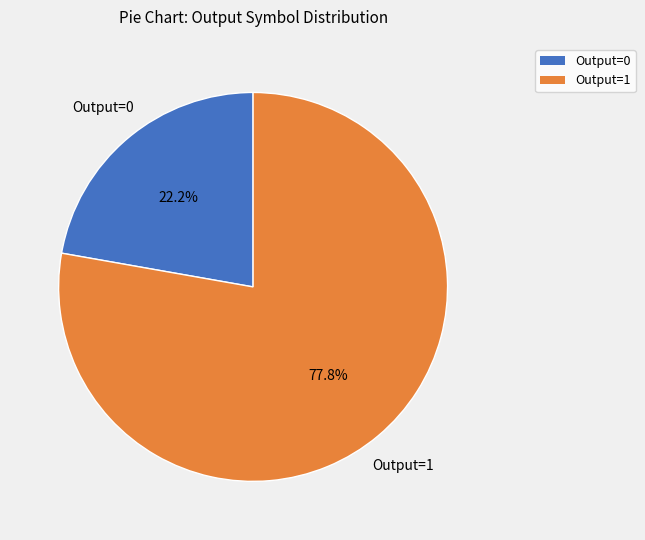

Do Output=1 and Output=0 together represent more than half of the pie?

Yes